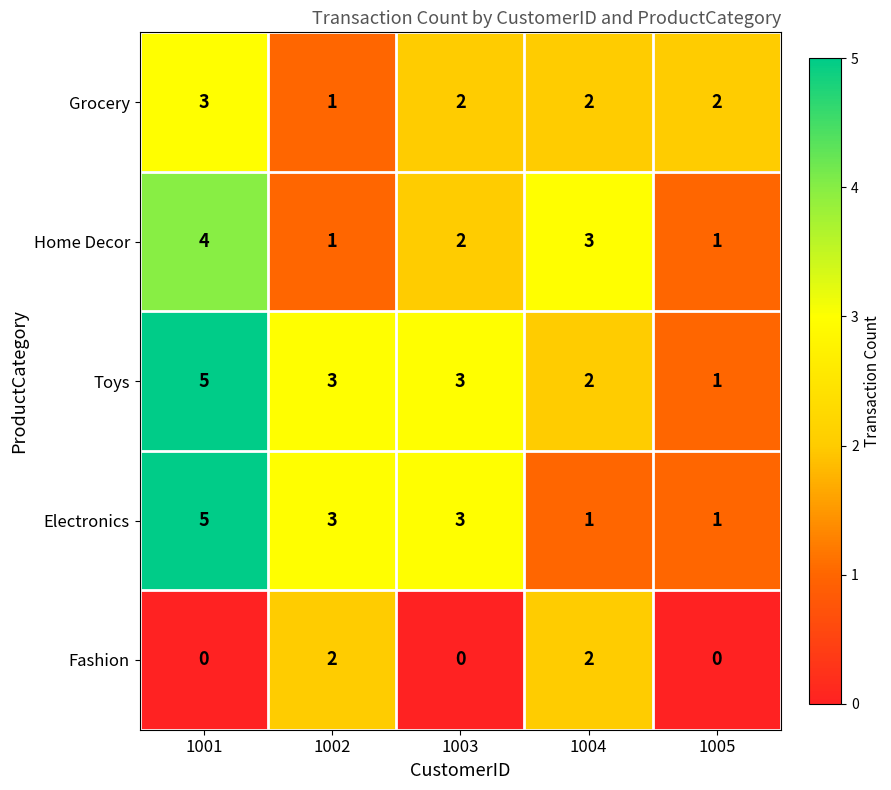

How many data points does each series have?

5